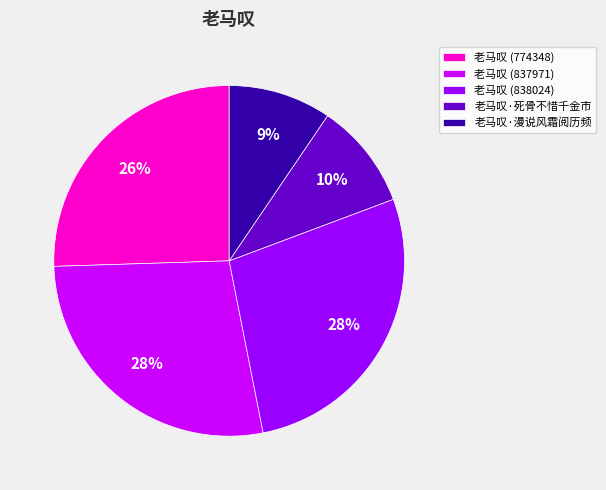

How many slices are in this pie chart?

5